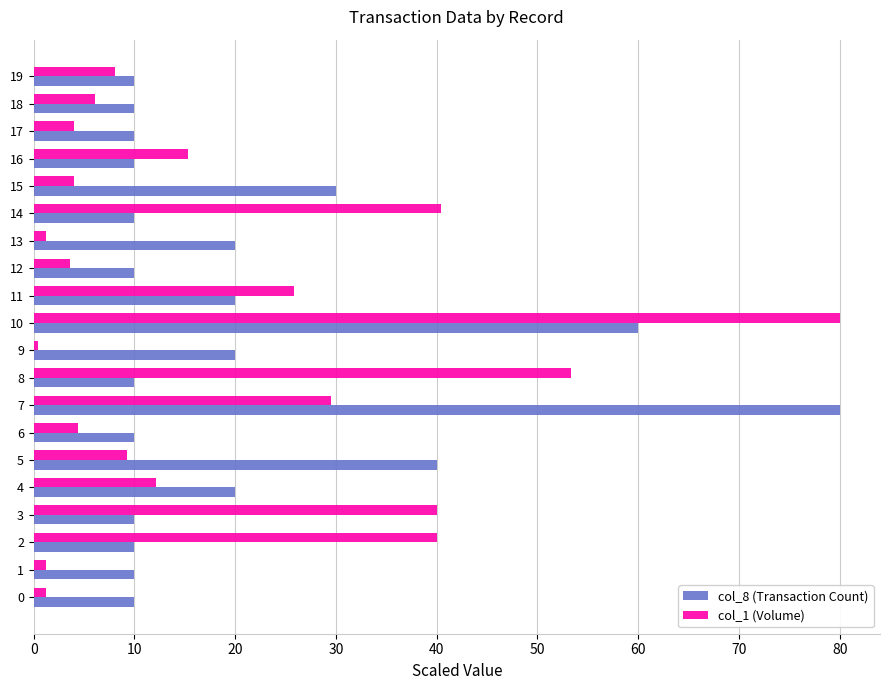

What is the difference between the highest and lowest values at 8?

43.3